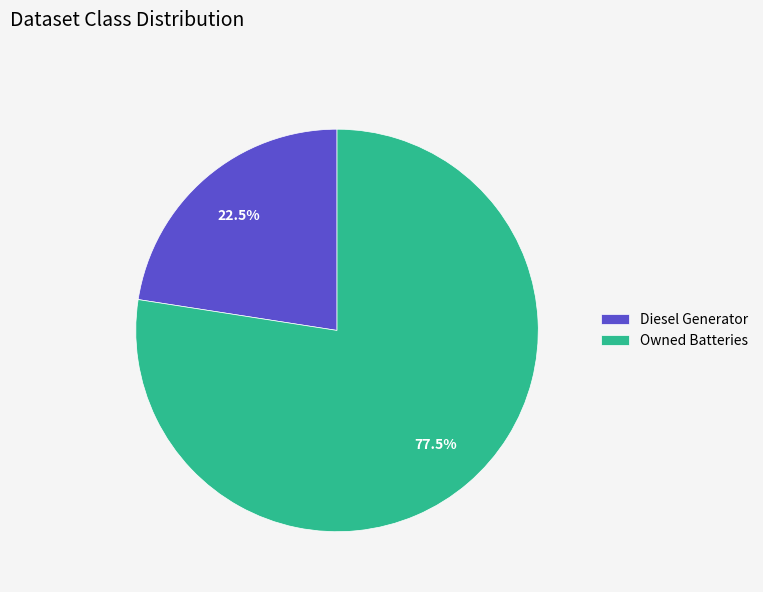

Count the number of slices in the pie.

2